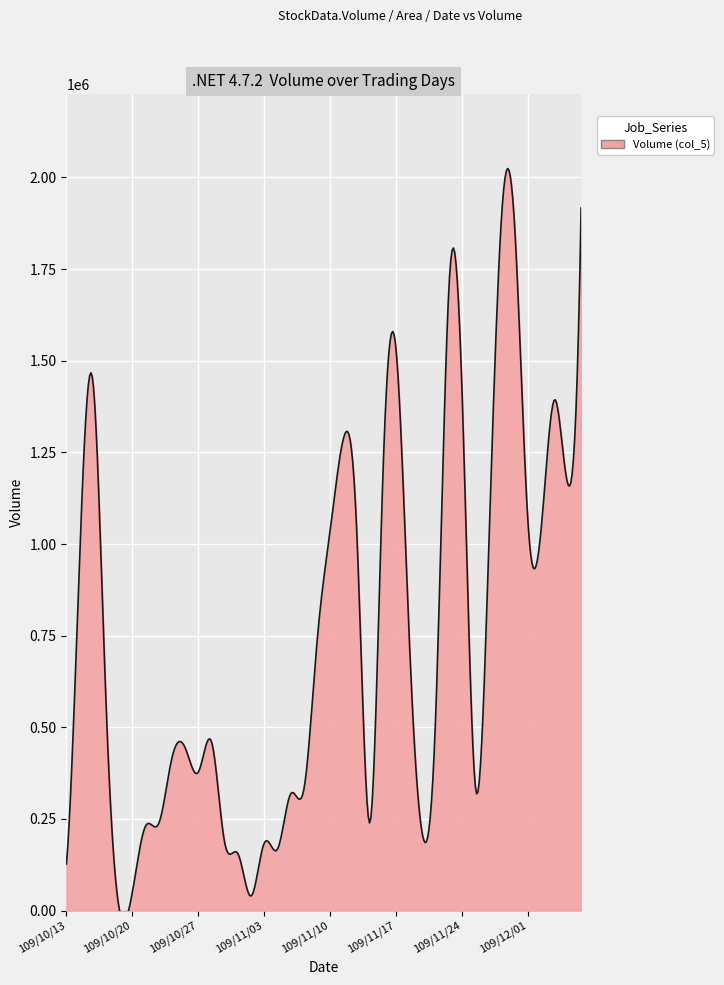

At which label does the data first exceed 568000?

109/10/14